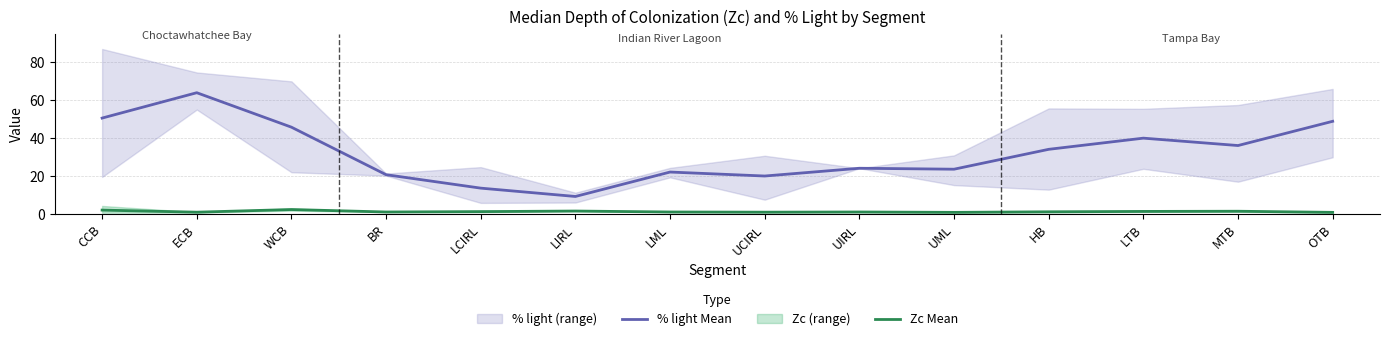

What is the value of the % light Mean point at the 14th from the left?

48.9